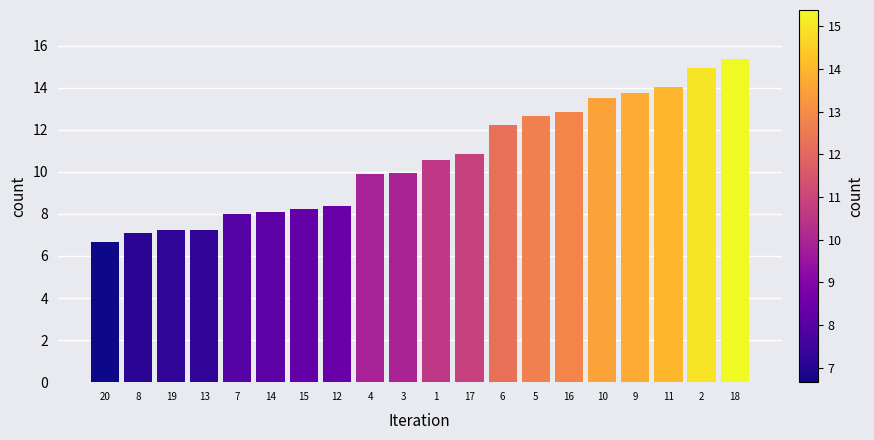

Reading left to right, extract all data points from this chart.

20=6.7	8=7.1	19=7.2	13=7.2	7=8.0	14=8.1	15=8.2	12=8.4	4=9.9	3=9.9	1=10.6	17=10.8	6=12.2	5=12.7	16=12.8	10=13.5	9=13.7	11=14.0	2=14.9	18=15.4